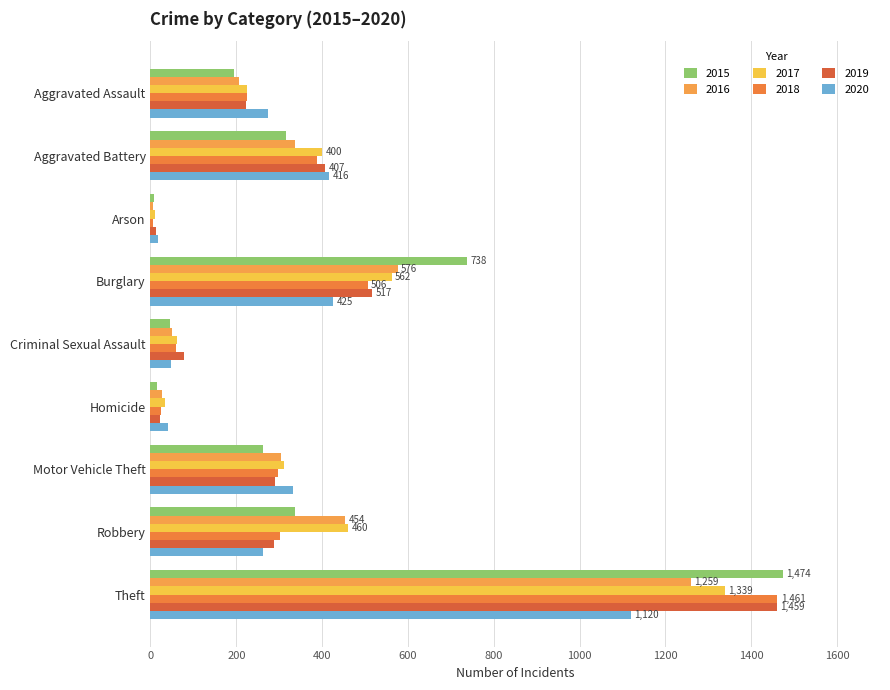

Count the number of data series in this chart.

6